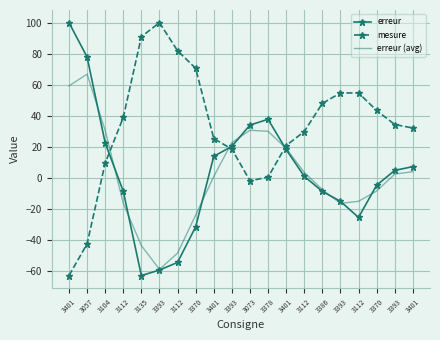

What are all the series names shown in the legend?

erreur, mesure, erreur (avg)